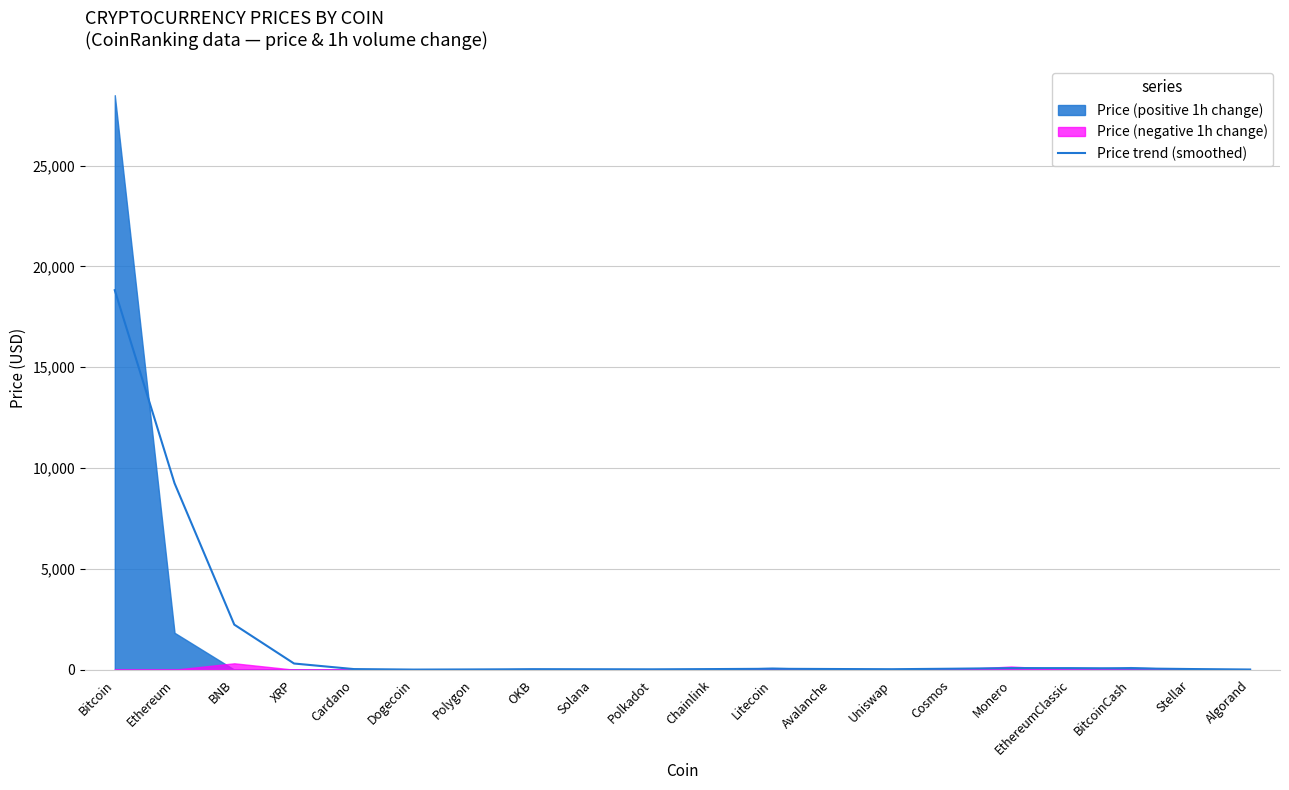

At which label is the value closest to 9412?

Ethereum